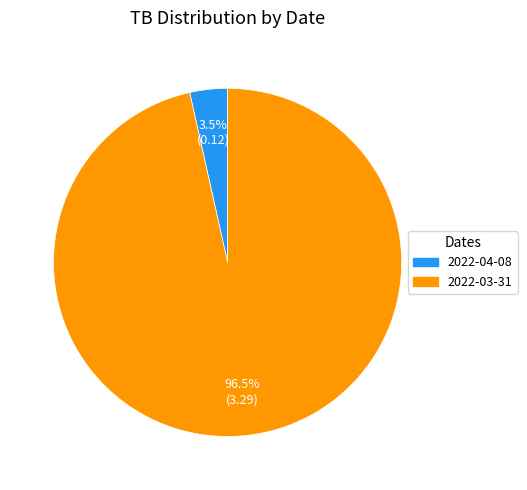

To the nearest percent, what is the difference between the largest and smallest slice percentages?

93%